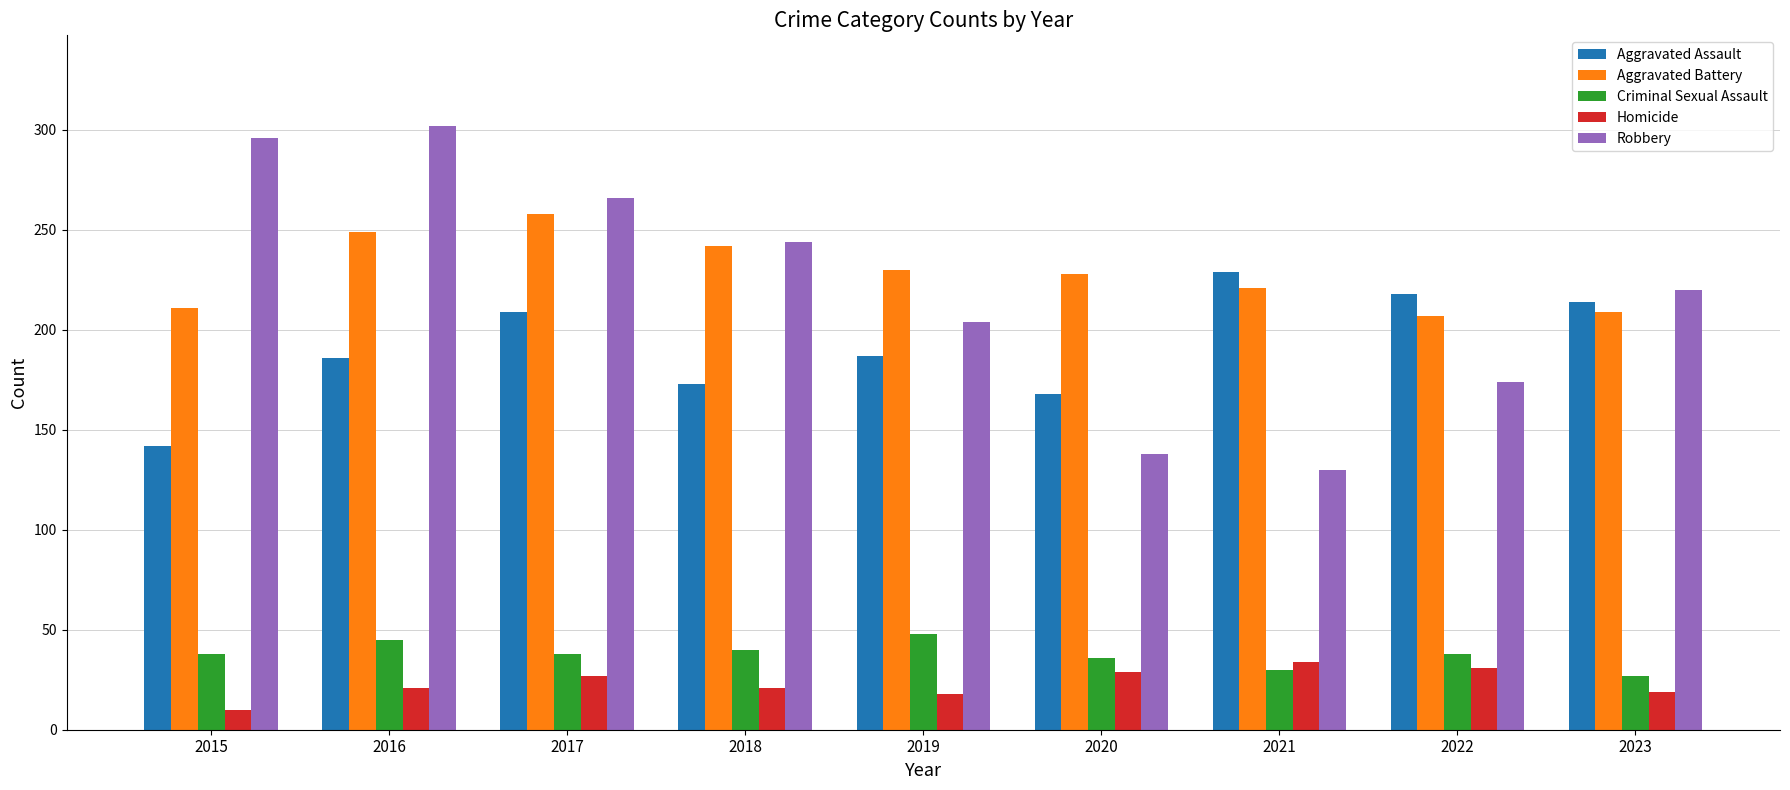

Which series has the widest spread of values?

Robbery